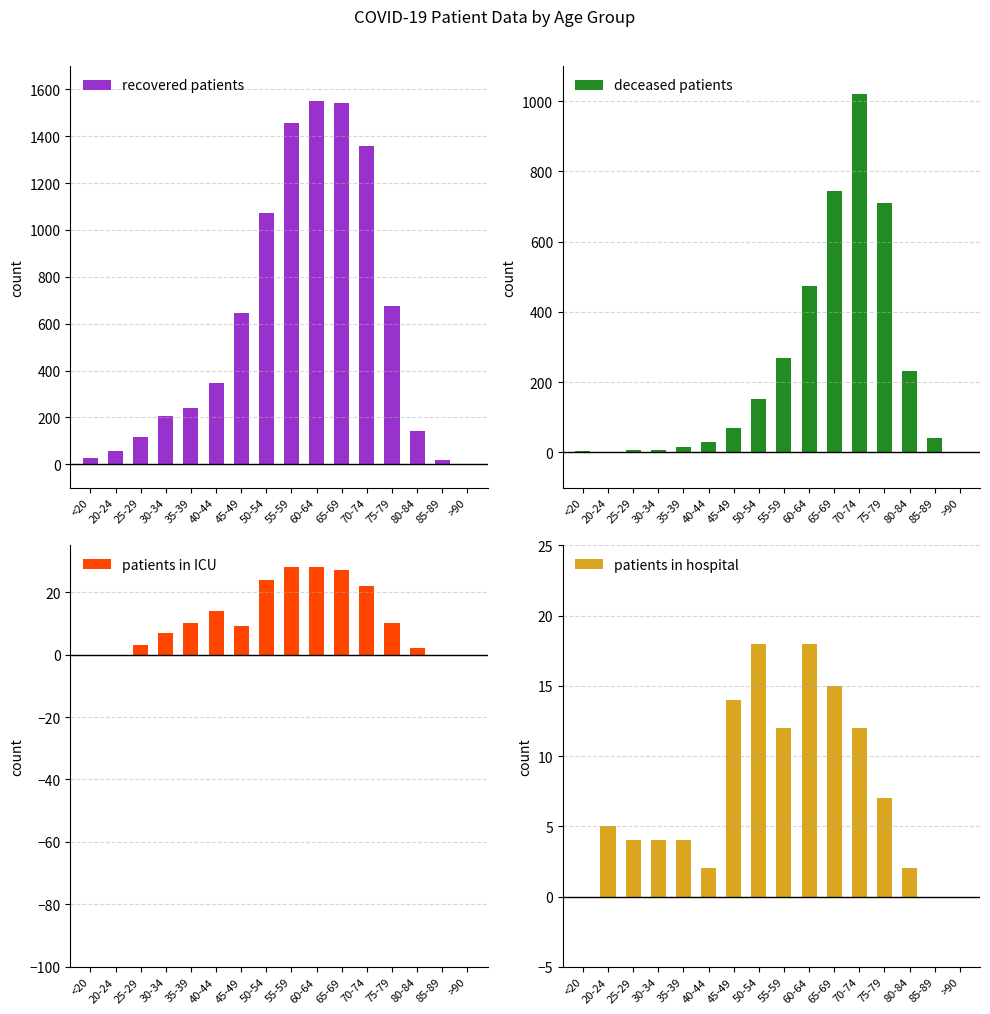

What position from the left is 20-24?

2